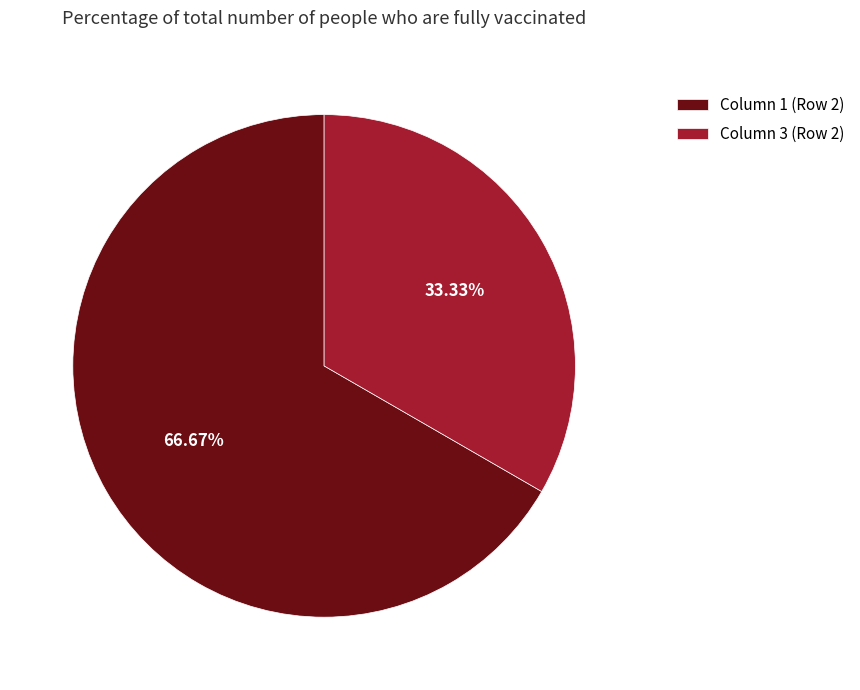

Which slice is the largest?

Column 1 (Row 2)